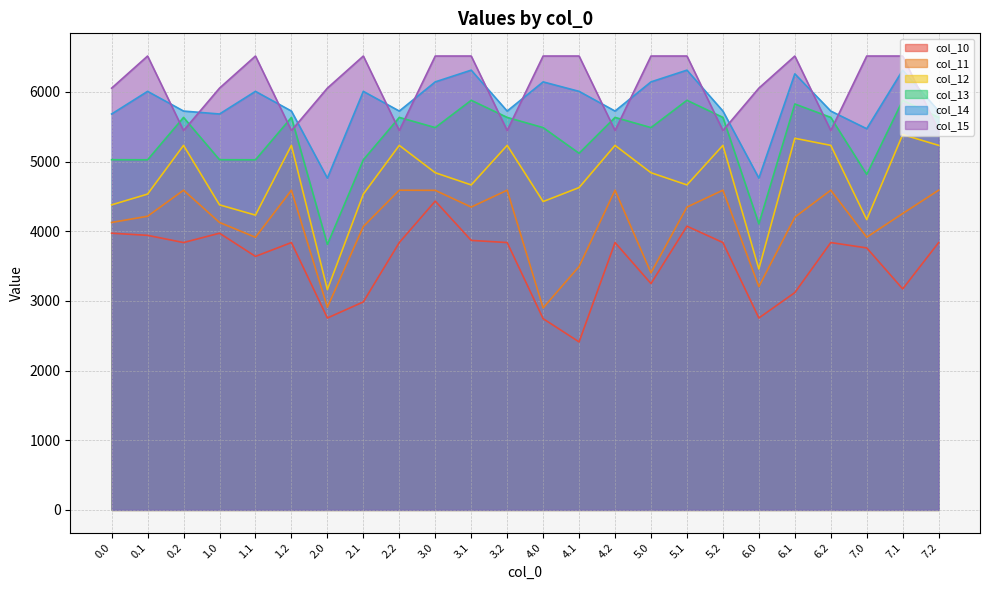

List the labels in order of col_10 value, largest first.

3.0, 5.1, 0.0, 1.0, 0.1, 3.1, 0.2, 1.2, 2.2, 3.2, 4.2, 5.2, 6.2, 7.2, 7.0, 1.1, 5.0, 7.1, 6.1, 2.1, 2.0, 6.0, 4.0, 4.1